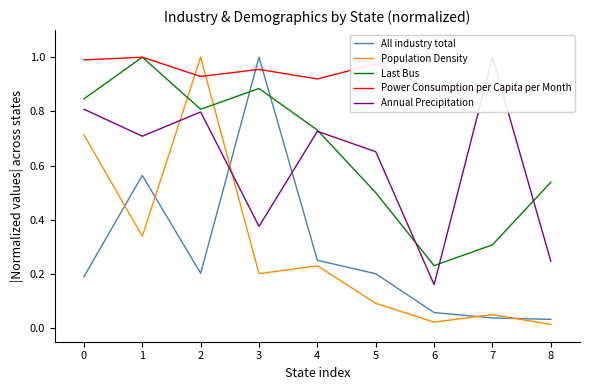

Is the value of All industry total at 1 greater than the value of Last Bus at 2?

No